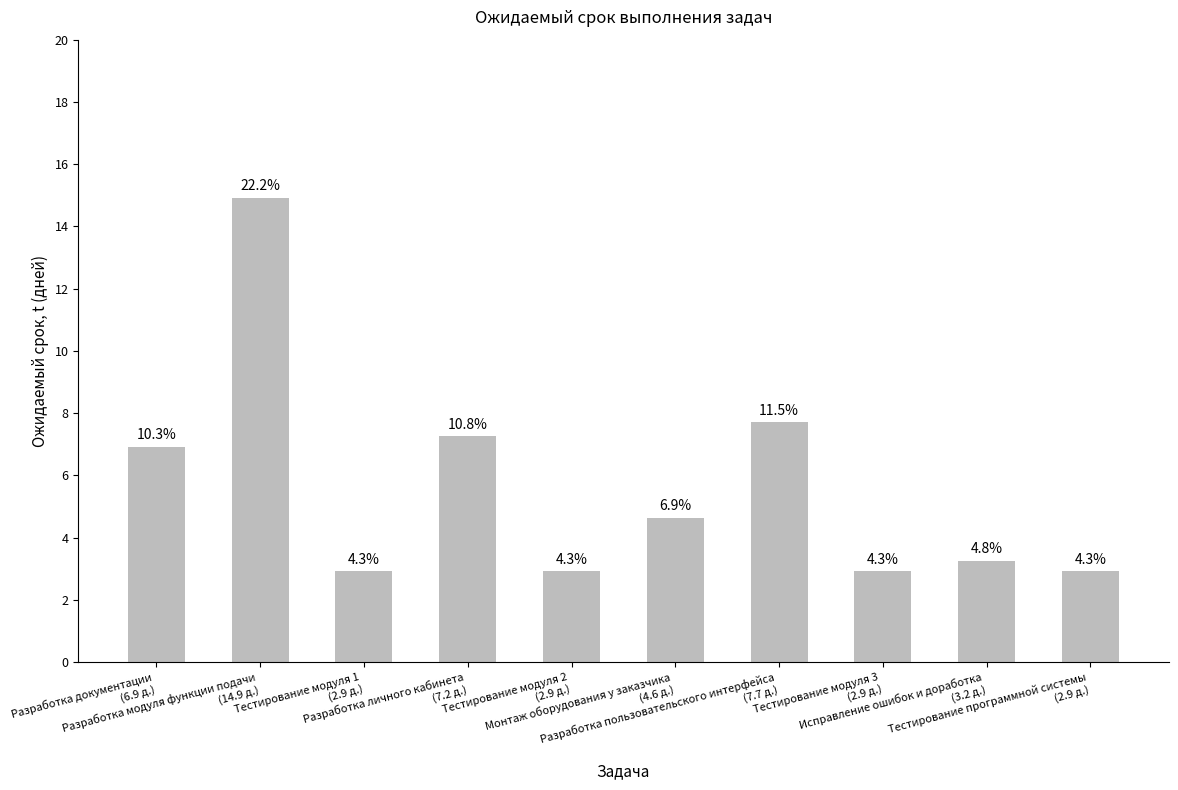

At which category does the chart reach its minimum across all series?

Тестирование модуля 1
(2.9 д.)